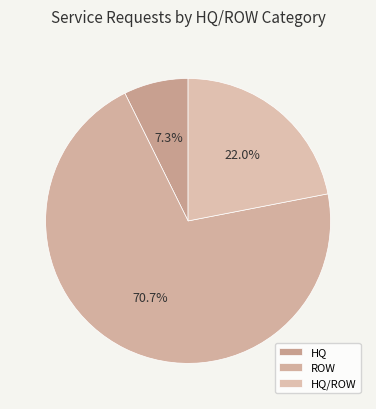

Is the sum of ROW and HQ greater than half?

Yes